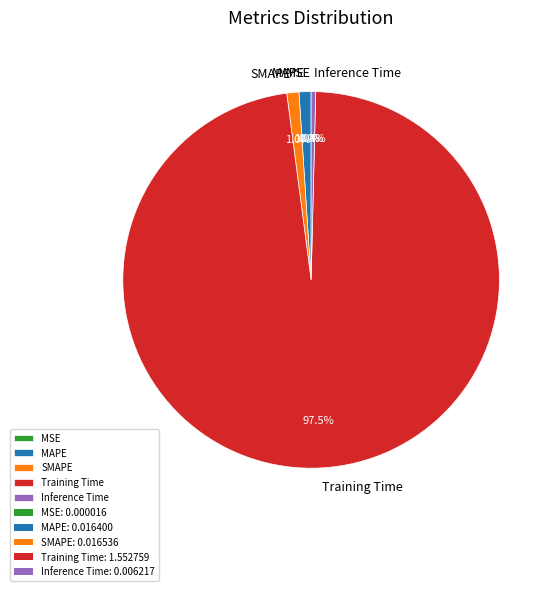

What is the majority slice?

Training Time